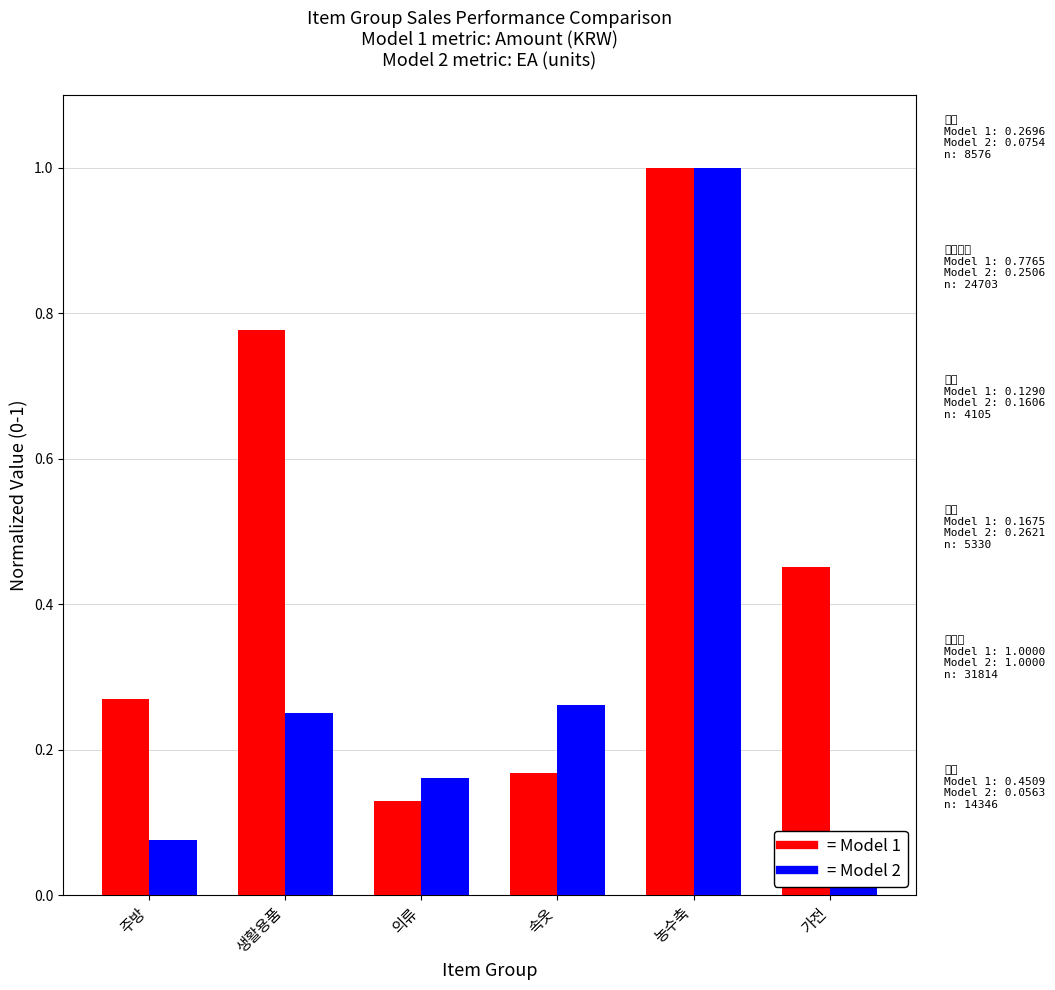

What is the difference between the = Model 1 values at 생활용품 and 속옷?

0.6